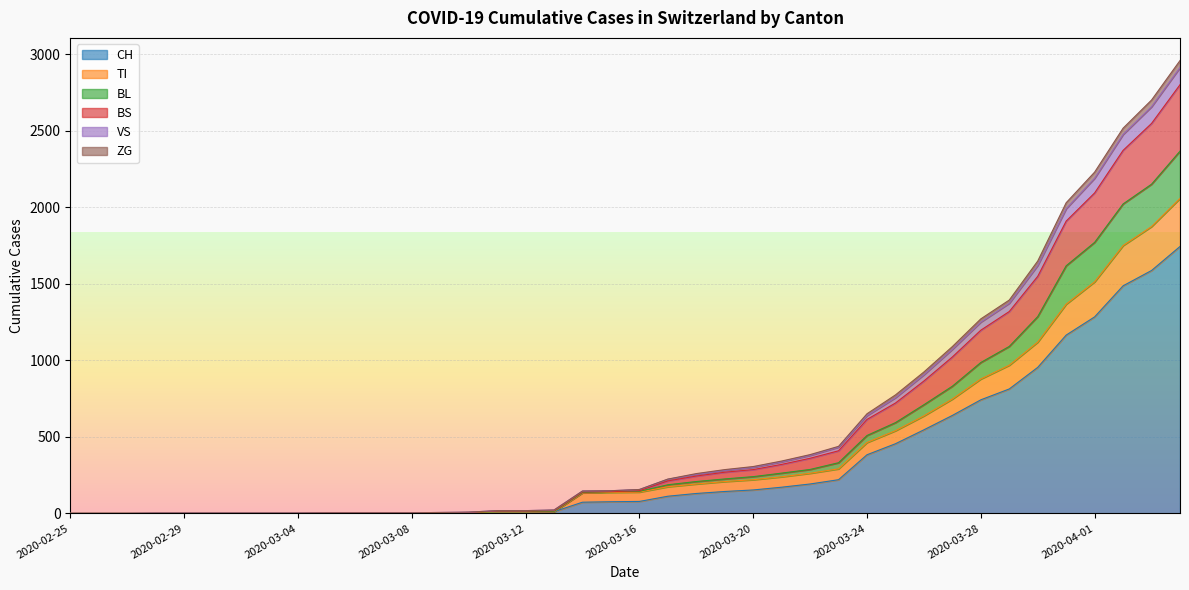

How many categories are shown in the chart?

40